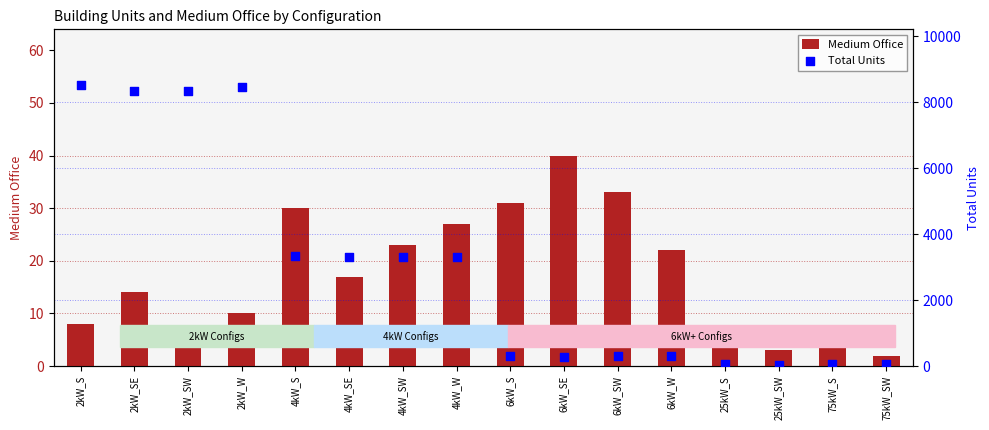

Which series has the widest spread of Y values?

Total Units